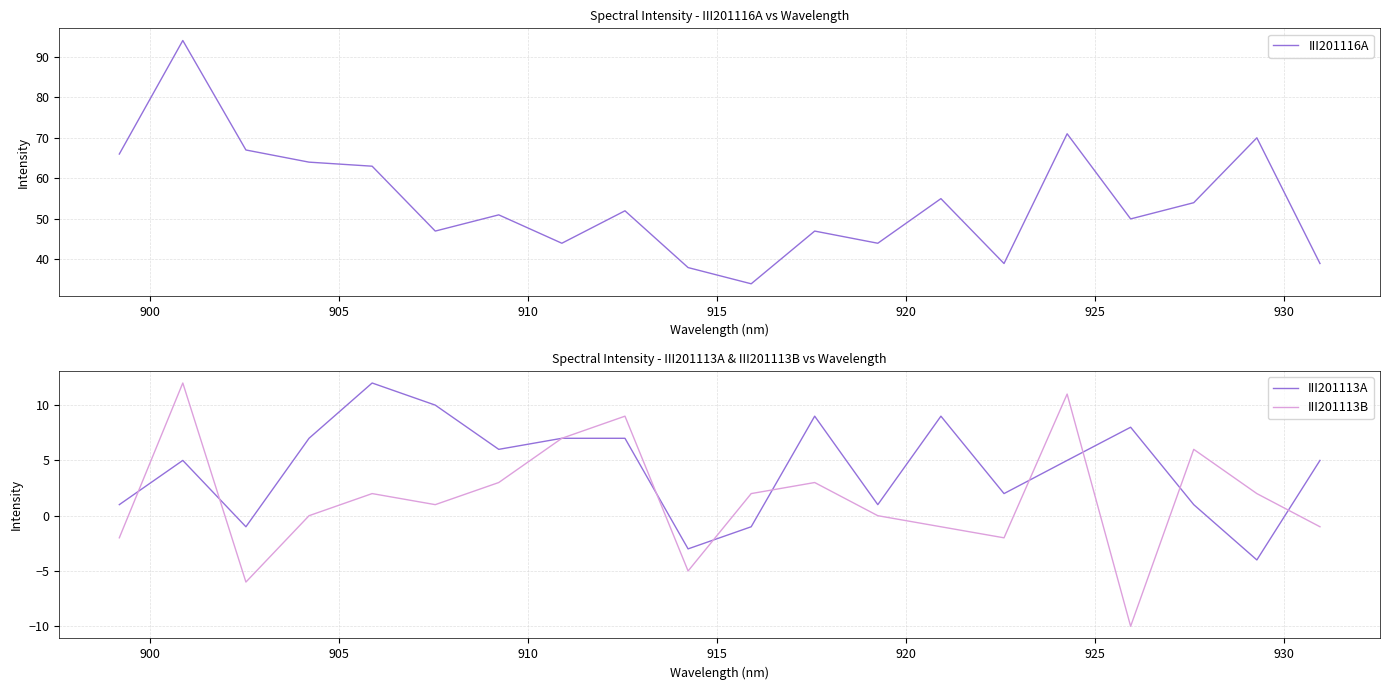

What is the highest value of the III201113A series?

12